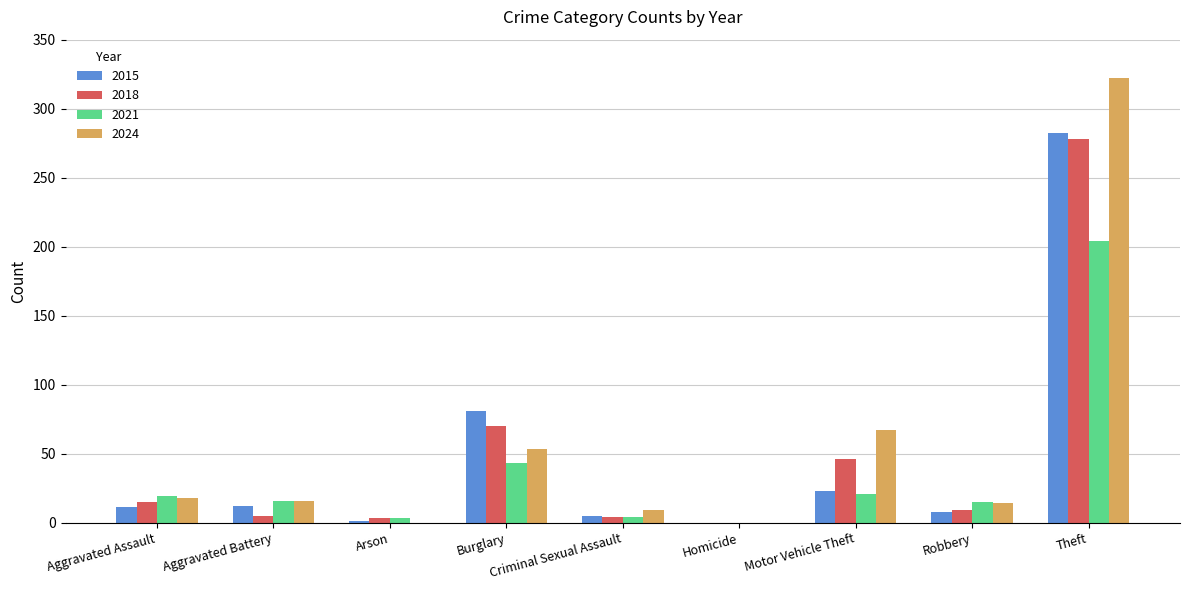

The value of 2015 at Homicide is -117. True or false?

False